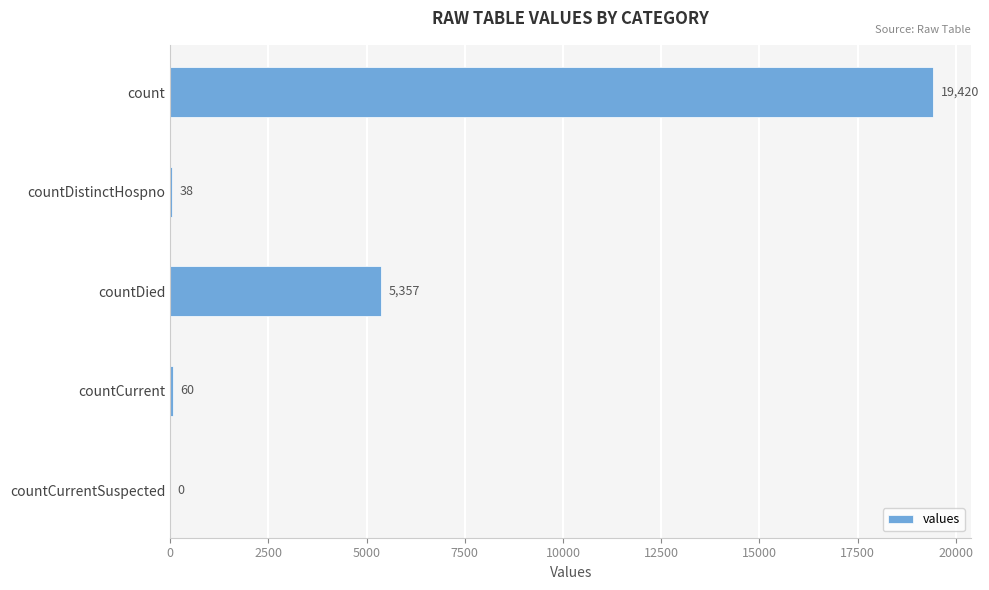

Is it true that the value at countCurrentSuspected is 0?

True